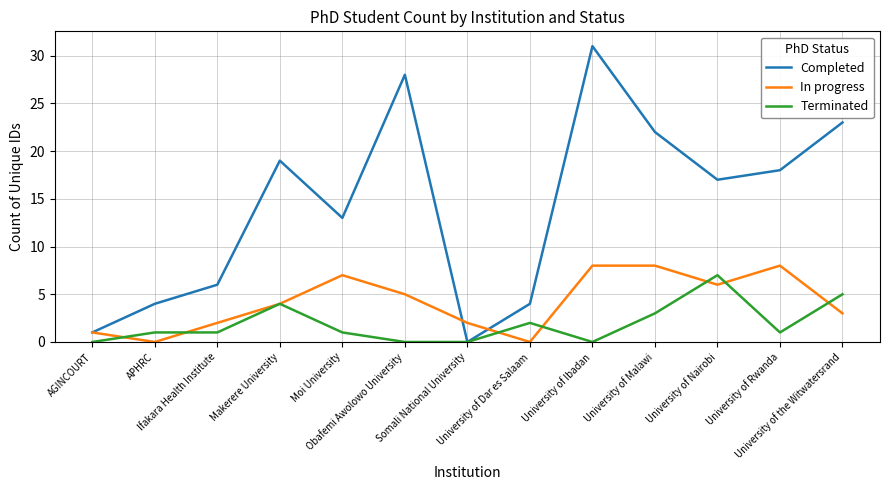

Reading left to right, extract all data points from this chart.

Completed: 1	4	6	19	13	28	0	4	31	22	17	18	23
In progress: 1	0	2	4	7	5	2	0	8	8	6	8	3
Terminated: 0	1	1	4	1	0	0	2	0	3	7	1	5